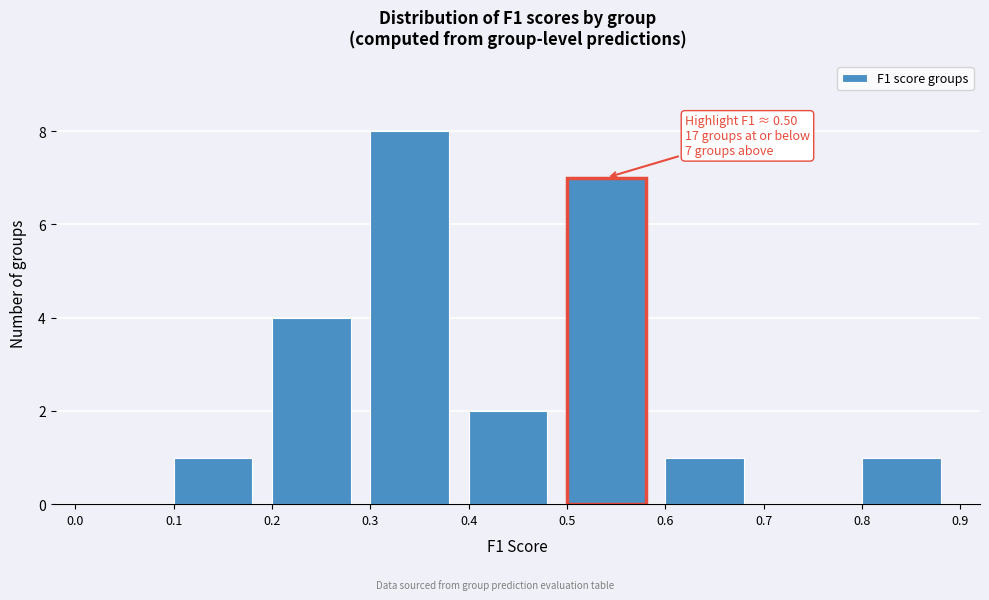

Over which range of the x-axis is the bar tallest?

0.3 to 0.4